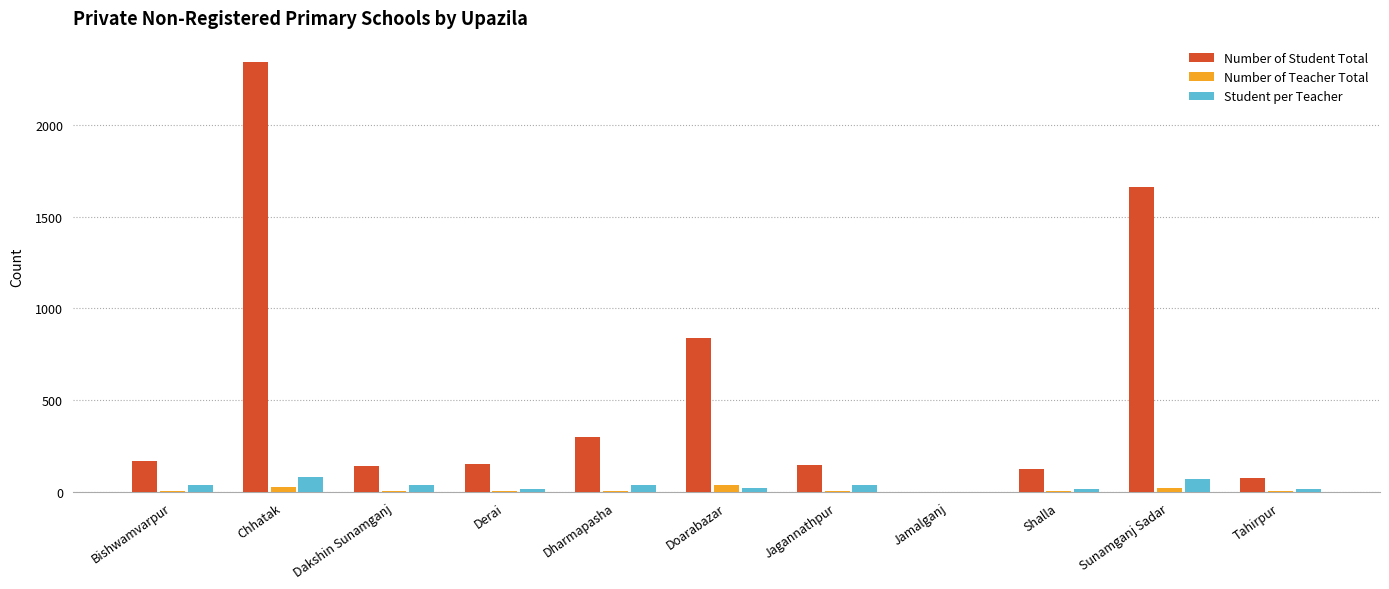

What is the maximum value shown in the chart?

2340